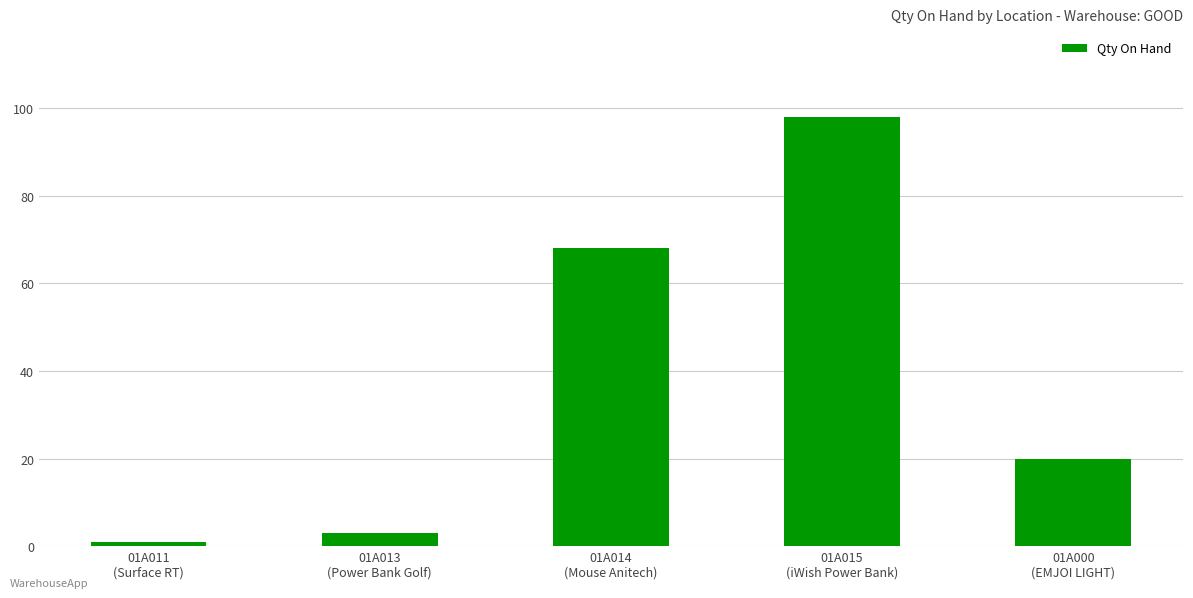

What is the sum of all values?

190